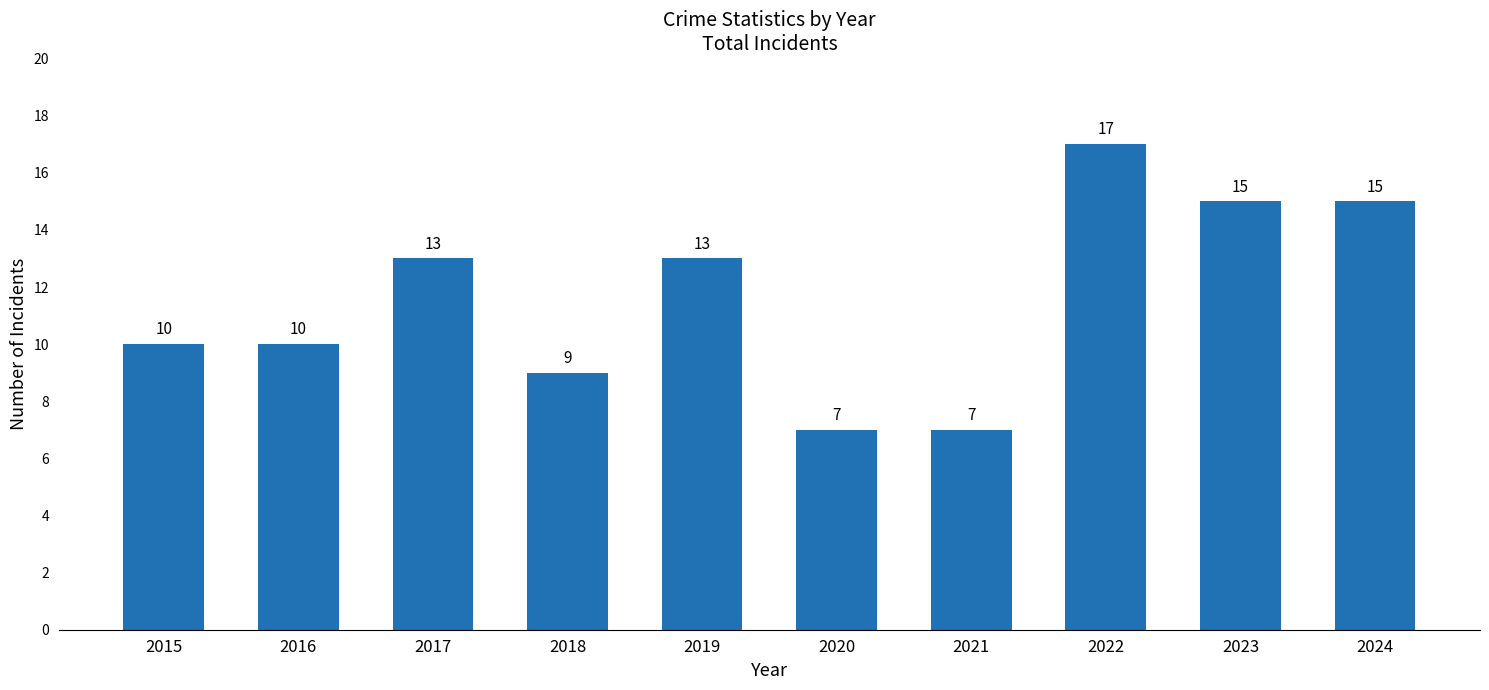

What is the difference between the second highest and minimum values?

8